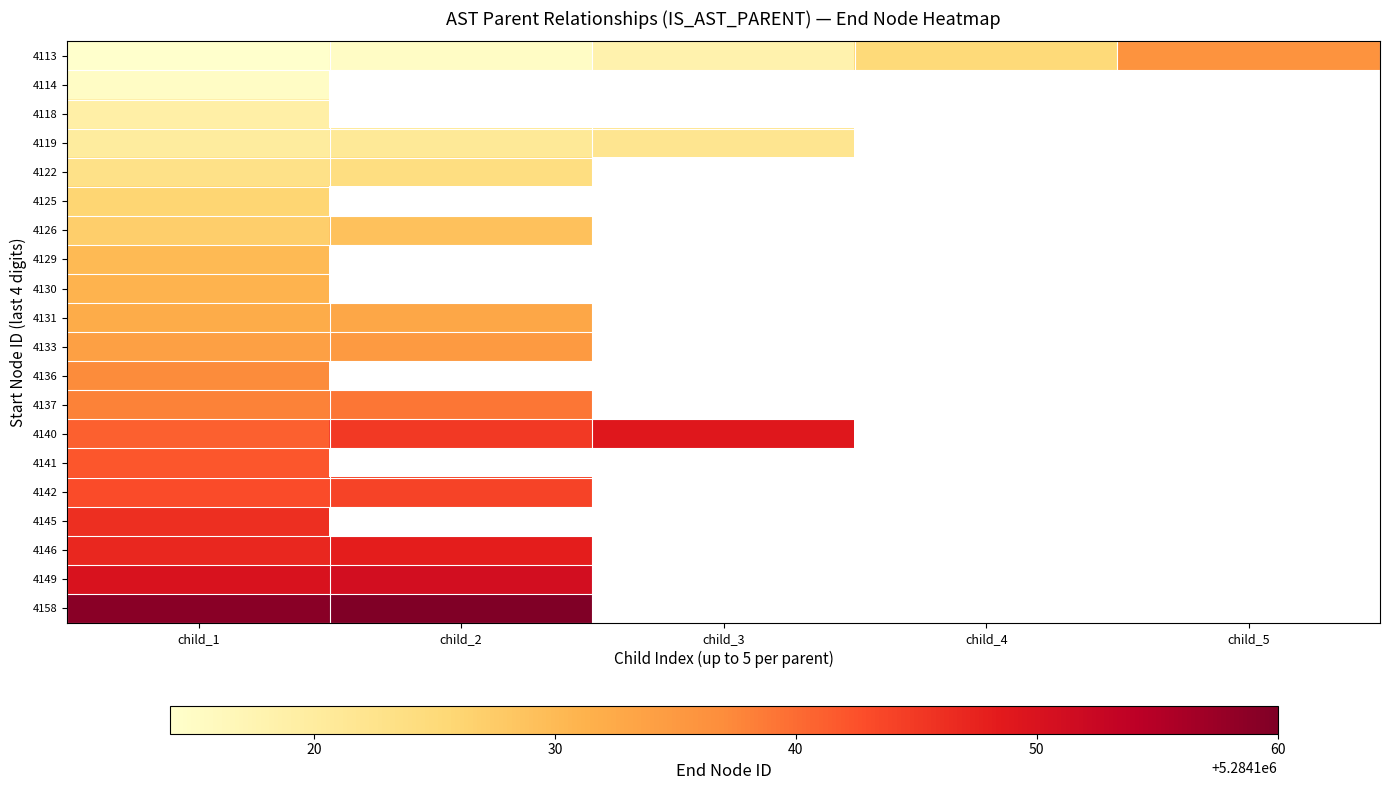

At how many categories does at least one series exceed 5284159?

1